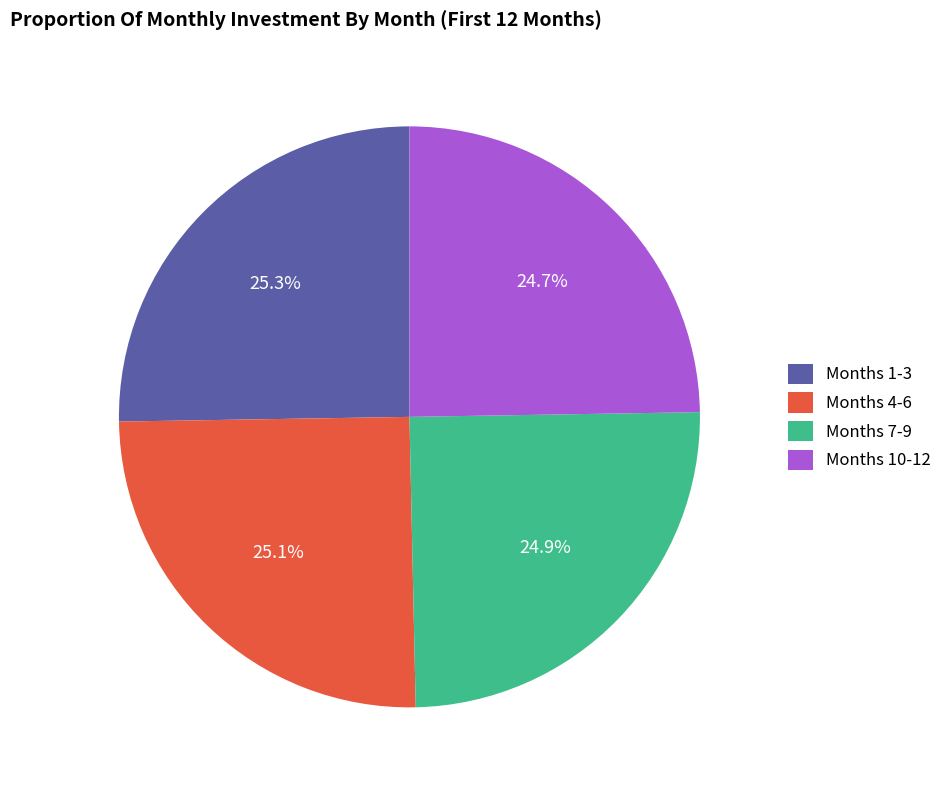

What percentage is NOT represented by Months 1-3?

74.7%